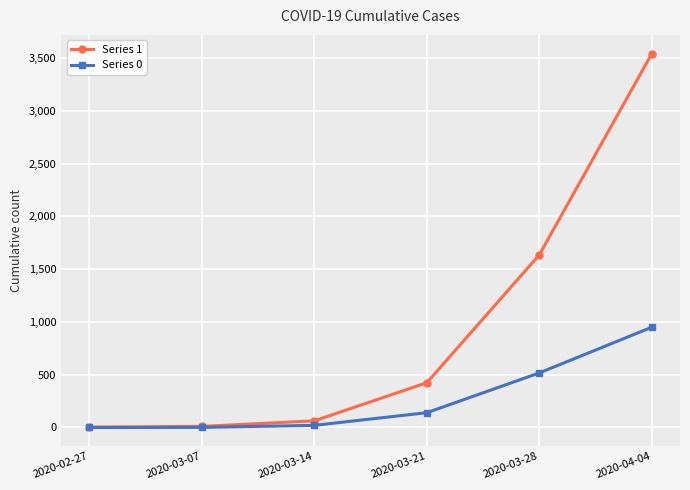

The value of Series 1 at 2020-04-04 is 3542. True or false?

True